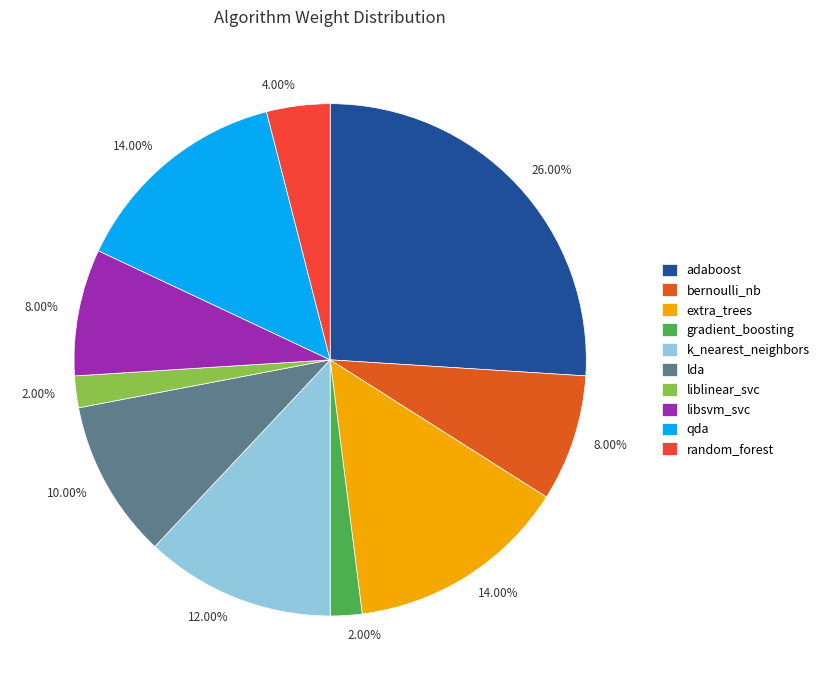

Count the number of slices in the pie.

10